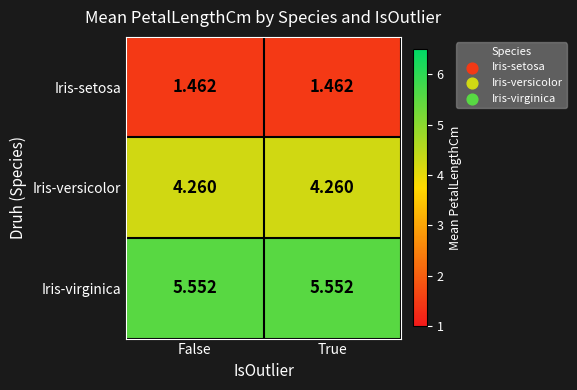

Which series has the largest total across all categories?

Iris-virginica